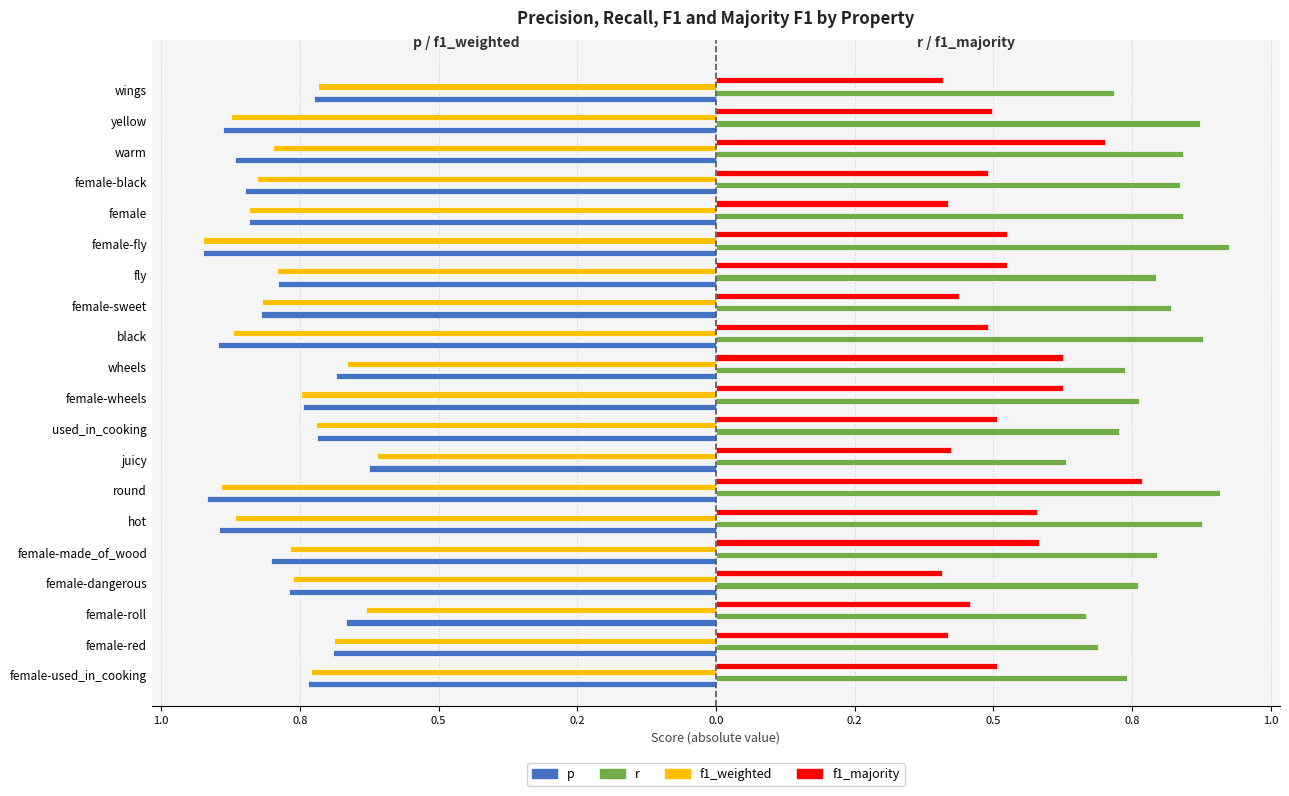

What are all the series names shown in the legend?

p, r, f1_weighted, f1_majority